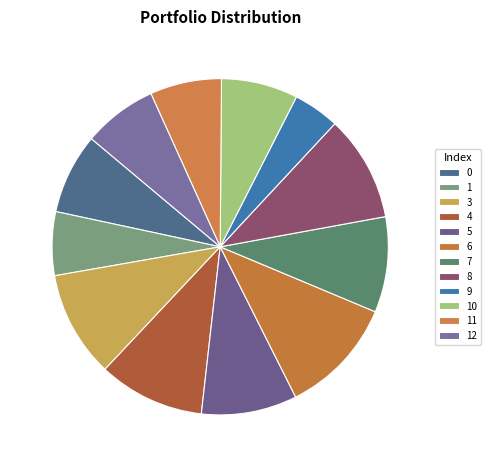

Is 3 the majority of the pie?

No